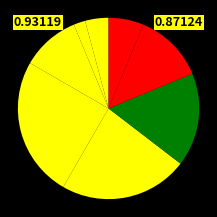

Is there any slice that represents more than half of the pie?

No